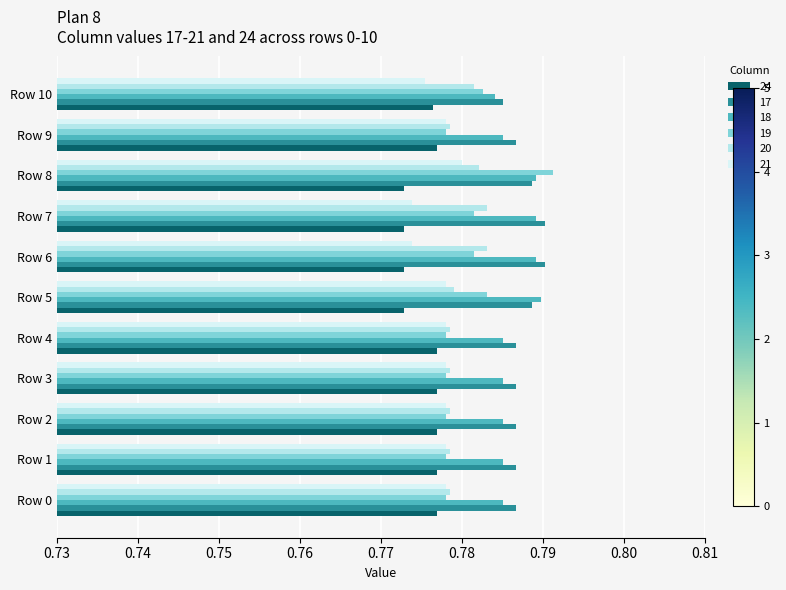

What is the sum of the 18 values at Row 3 and Row 4?

1.6